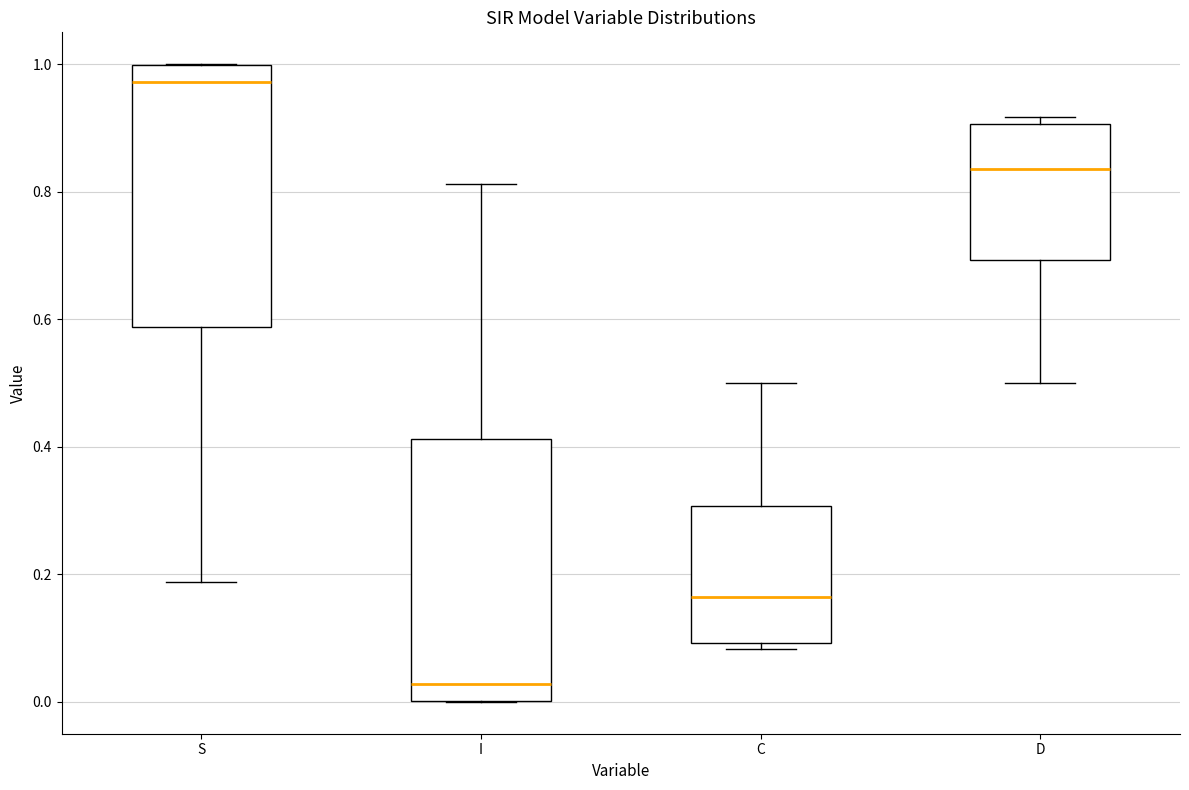

Reading left to right, read every box against the y-axis: the position of its median line, the range the box covers, and the ends of its whiskers. The values are not printed on the chart, so give them approximately, as read against the axis.

S: median 0.98, box 0.58 to 1.00, whiskers 0.18 to 1.00
I: median 0.02, box 0.00 to 0.42, whiskers 0.00 to 0.82
C: median 0.16, box 0.10 to 0.30, whiskers 0.08 to 0.50
D: median 0.84, box 0.70 to 0.90, whiskers 0.50 to 0.92